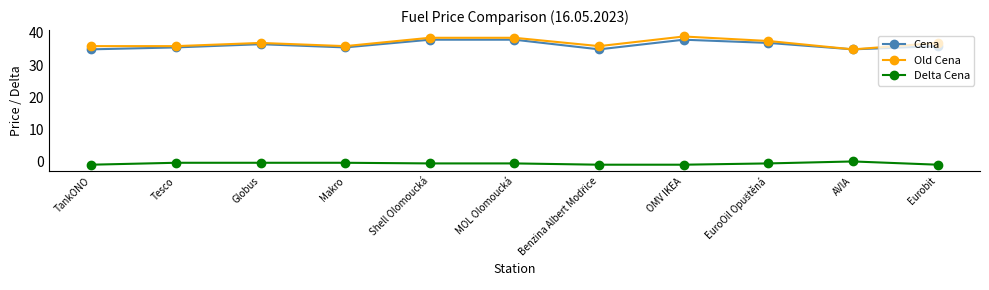

At how many categories does at least one series exceed 5?

11